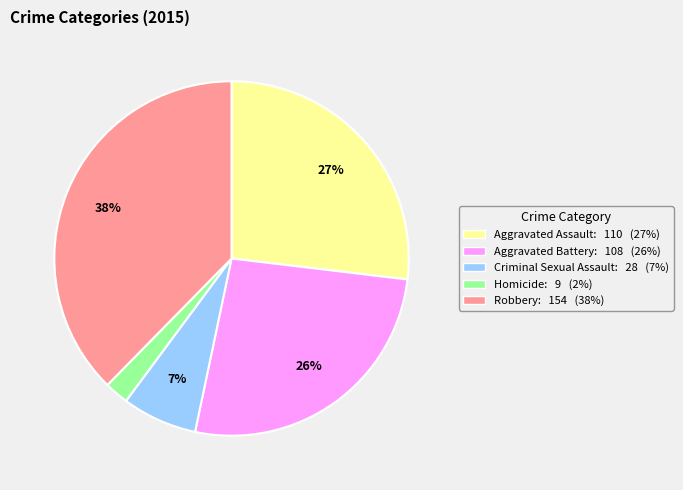

To the nearest percent, what is the combined percentage of Criminal Sexual Assault and Homicide?

9%